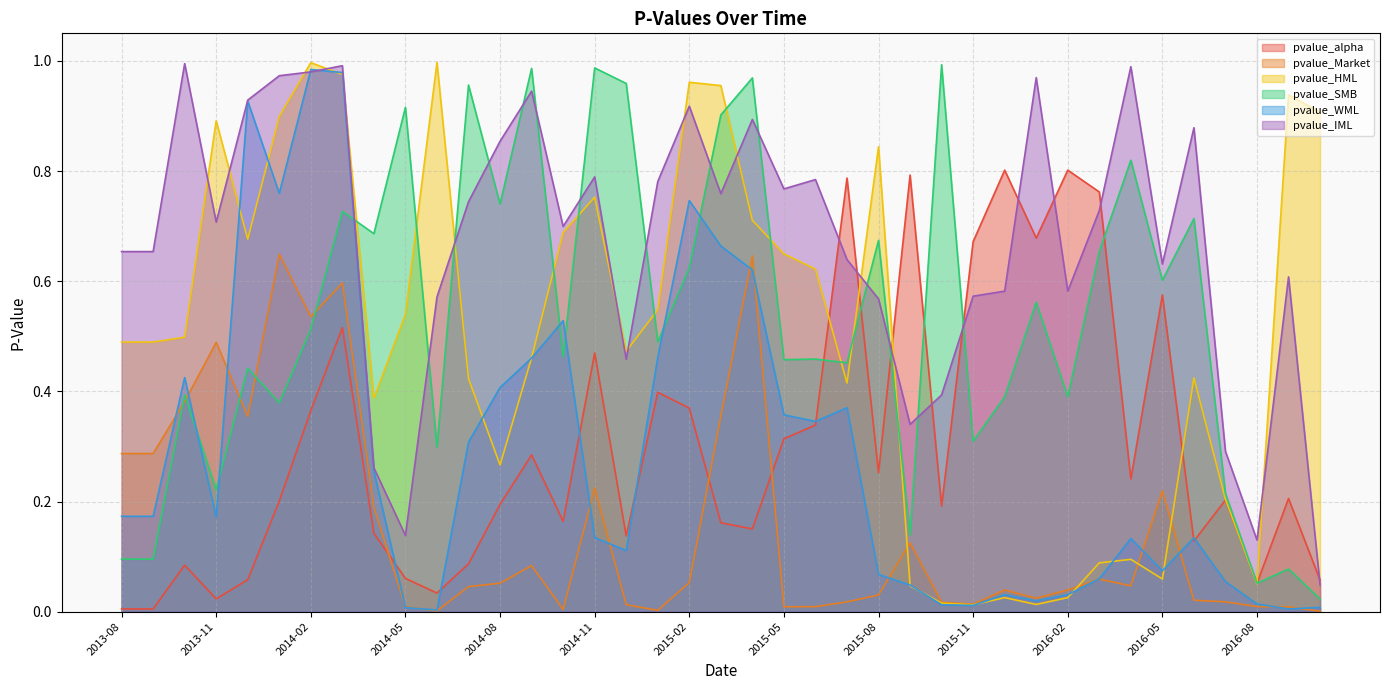

At which category is the sum across all series the highest?

2014-03